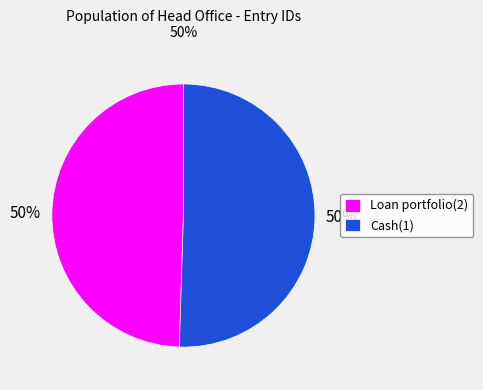

Combined, do Cash(1) and Loan portfolio(2) account for over 50%?

Yes